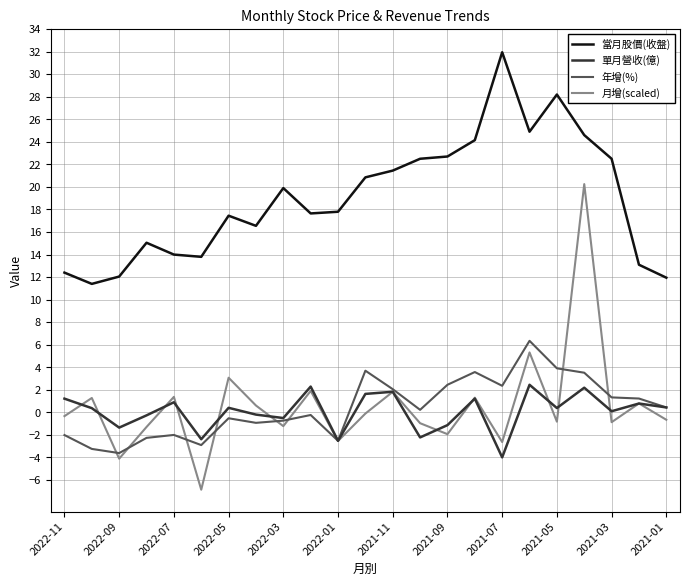

True or false: 年增(%) has more than 0 interior local peaks.

True